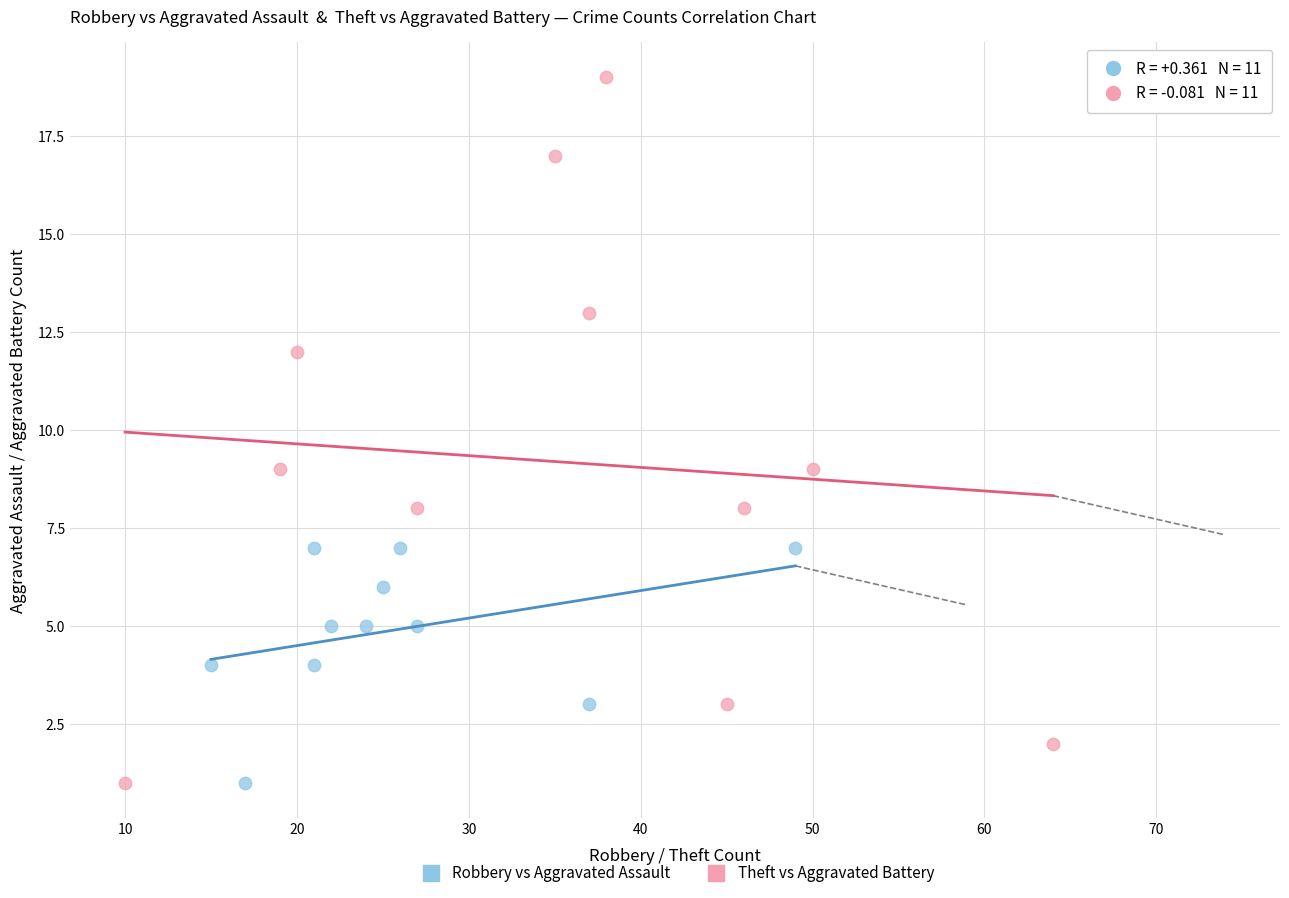

Which series contains the highest Y value?

Theft vs Aggravated Battery